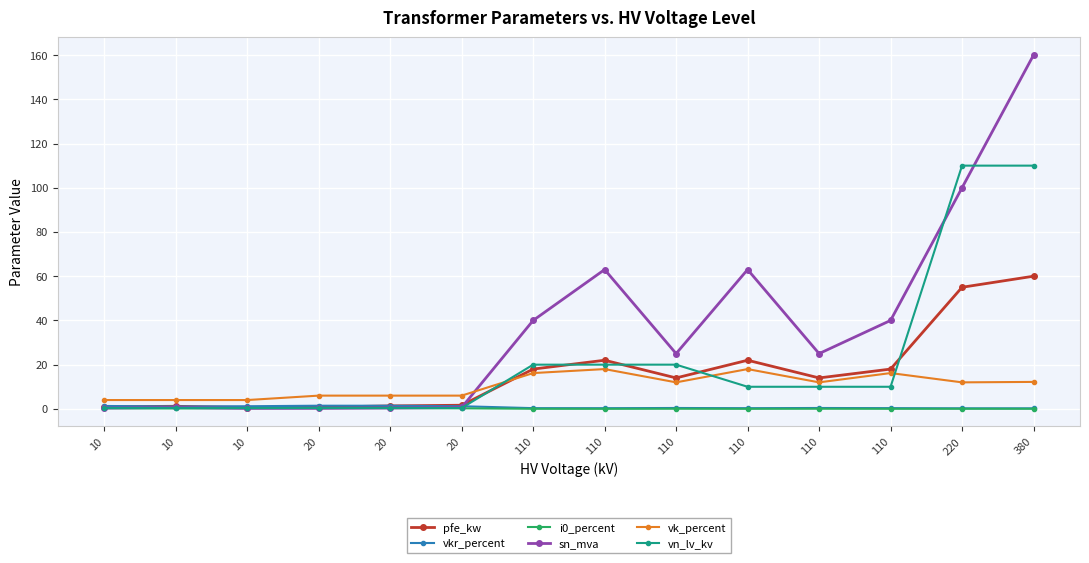

Where do sn_mva and pfe_kw first cross each other?

20 and 110